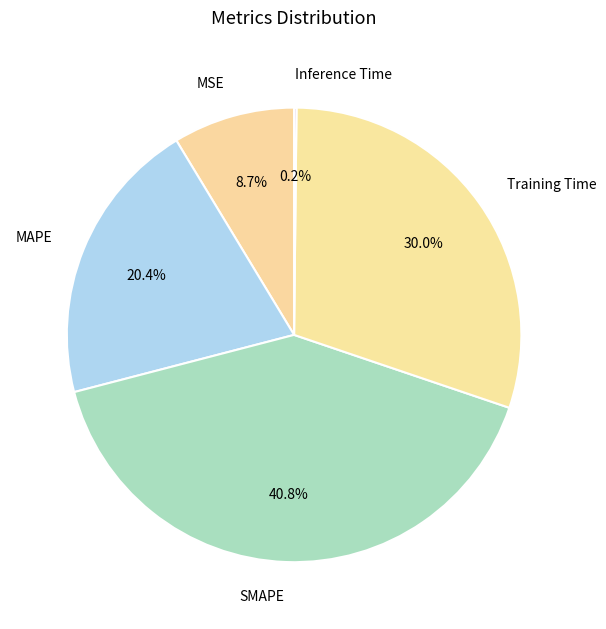

Is Training Time the majority of the pie?

No